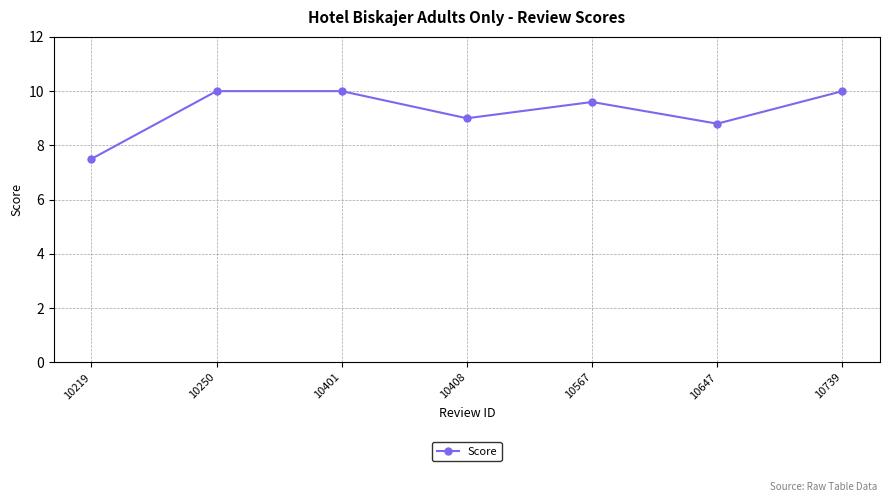

Reading left to right, transcribe all the data shown in this chart.

10219=7.5	10250=10.0	10401=10.0	10408=9.0	10567=9.6	10647=8.8	10739=10.0